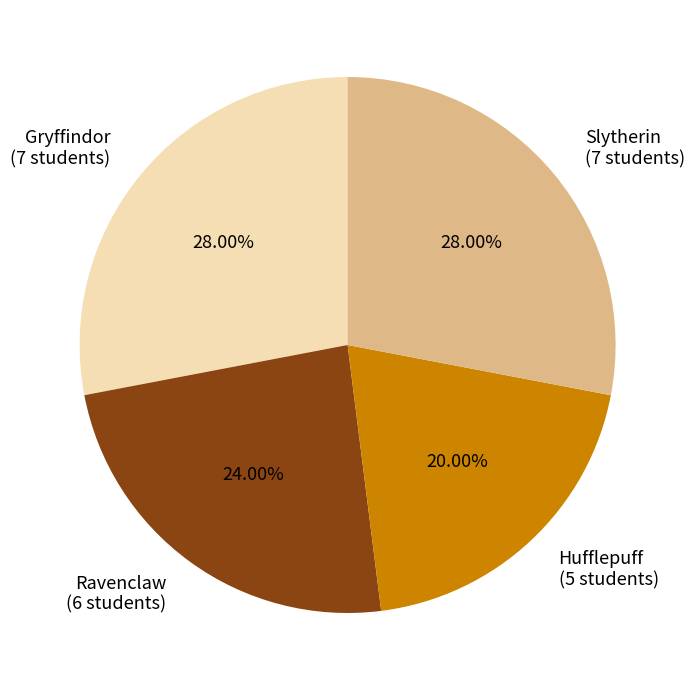

What is the smallest slice in the pie chart?

Hufflepuff